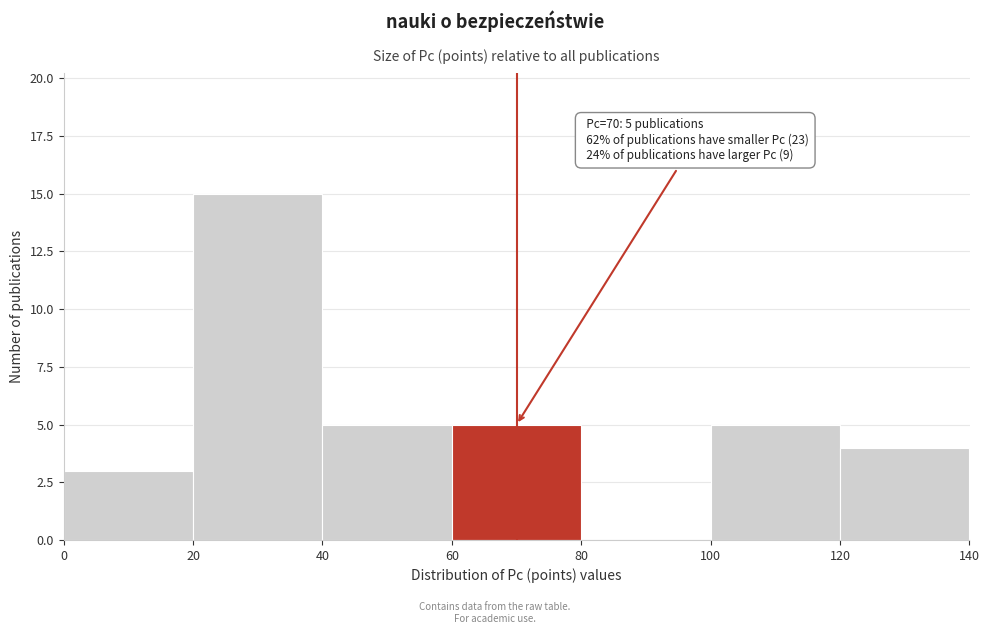

Which range on the x-axis has the tallest bar?

20 to 40